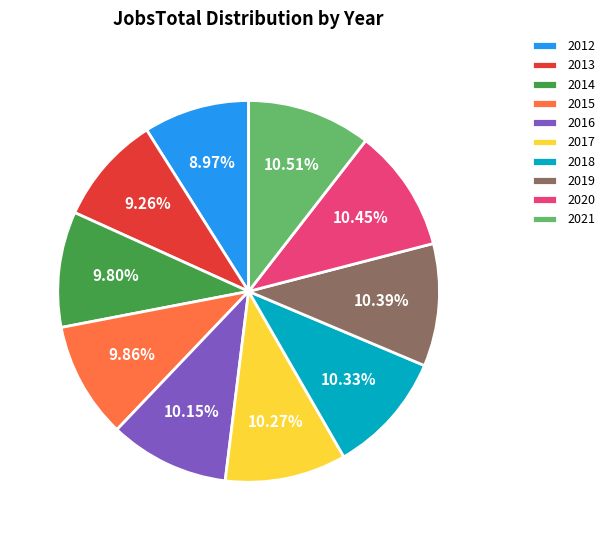

To the nearest percent, what percentage of the pie is 2020?

10%